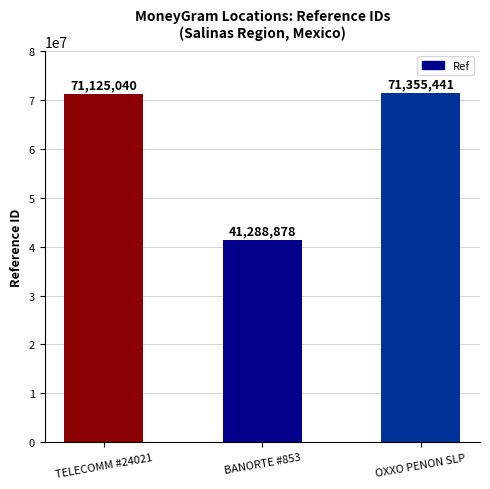

How many values are below 71125040?

1